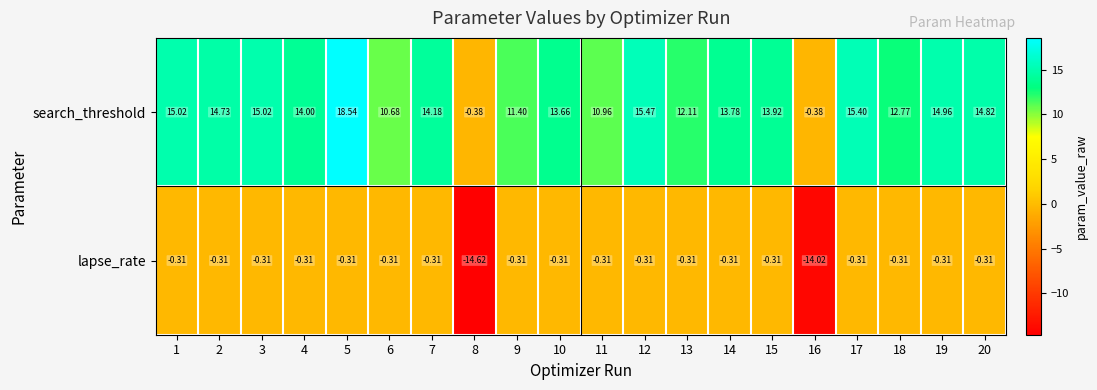

How many data points does each series have?

20